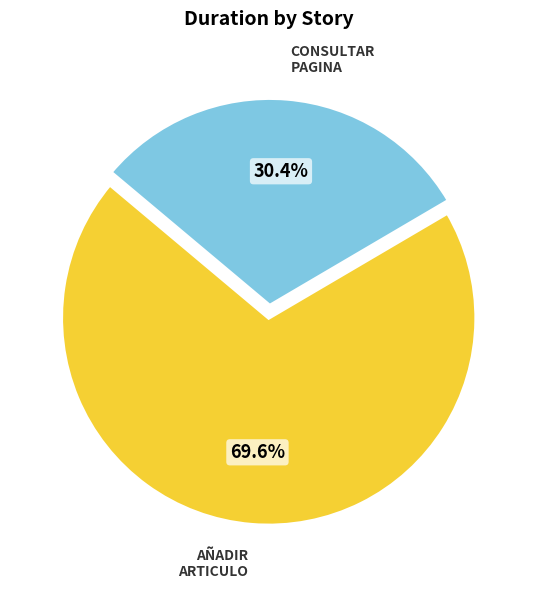

What is the majority slice?

AÑADIR ARTICULO